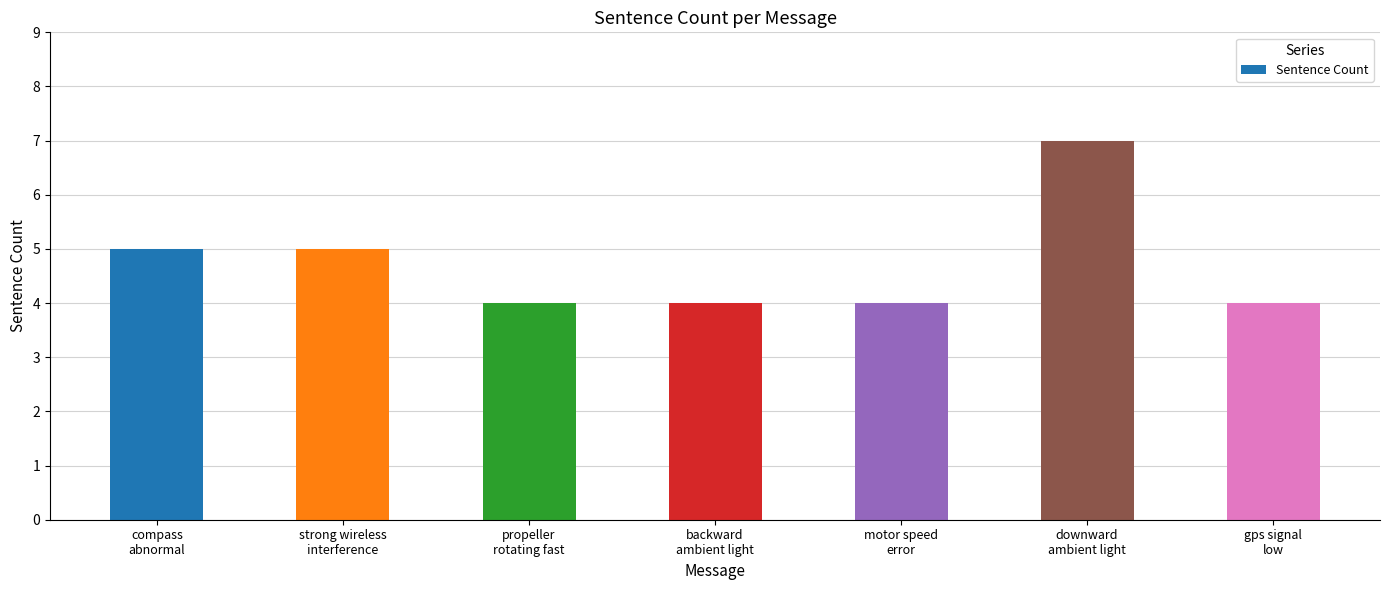

What is the approximate value at gps signal
low?

4